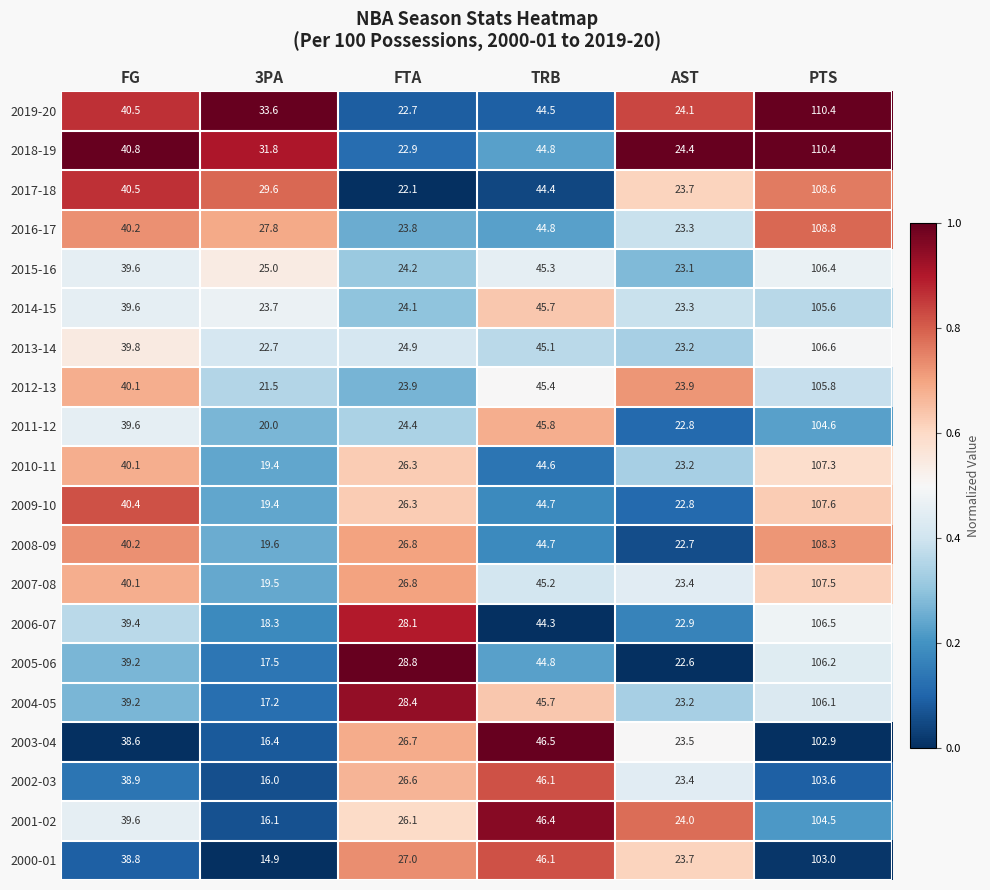

How many categories are shown in the chart?

6